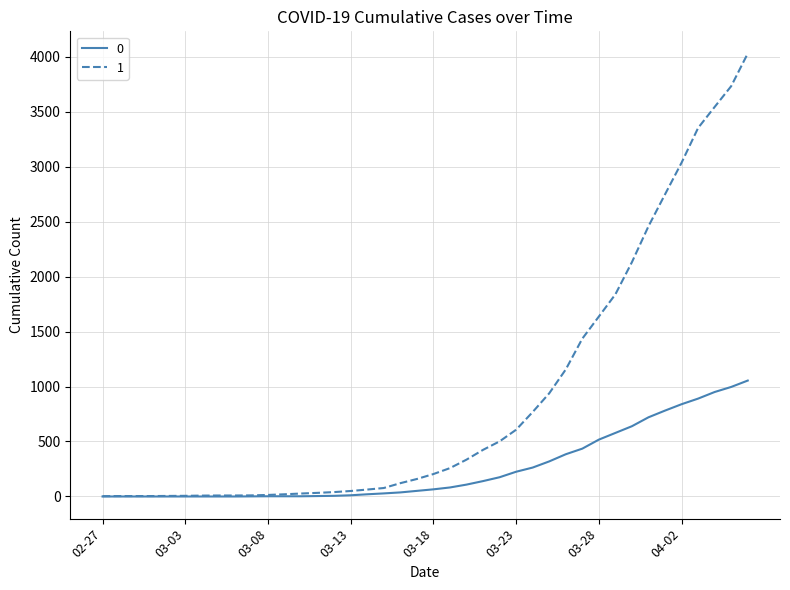

What is the greatest value displayed?

4028